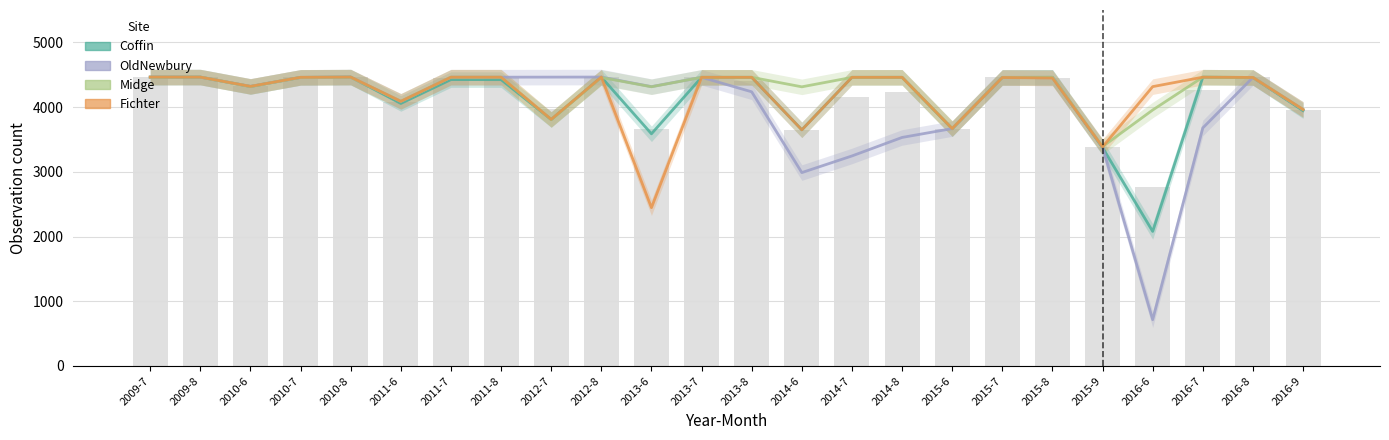

Reading left to right, extract all data points from this chart.

Coffin: 4463	4463	4318	4459	4464	4056	4425	4424	3808	4463	3587	4460	4460	3649	4460	4460	3665	4459	4460	3374	2079	4462	4457	3945
OldNewbury: 4463	4464	4320	4459	4463	4088	4462	4462	4463	4464	4316	4460	4236	2988	3245	3531	3668	4459	4459	3382	716	3678	4458	3963
Midge: 4461	4464	4318	4459	4461	4089	4462	4462	3807	4457	4314	4460	4460	4313	4459	4460	3669	4458	4460	3390	3955	4462	4458	3963
Fichter: 4464	4463	4320	4460	4464	4089	4462	4462	3810	4464	2446	4460	4460	3648	4460	4460	3668	4457	4449	3385	4316	4462	4458	3963